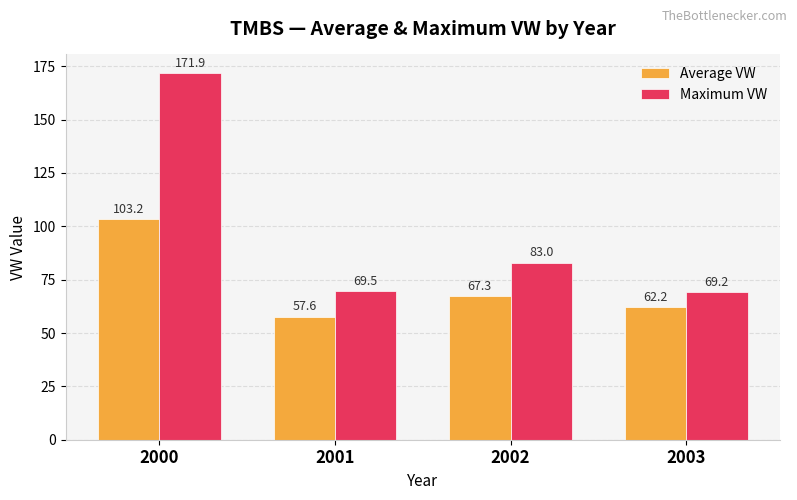

Reading left to right, extract all data points from this chart.

Average VW: 2000=103.2	2001=57.6	2002=67.3	2003=62.2
Maximum VW: 2000=171.9	2001=69.5	2002=83.0	2003=69.2